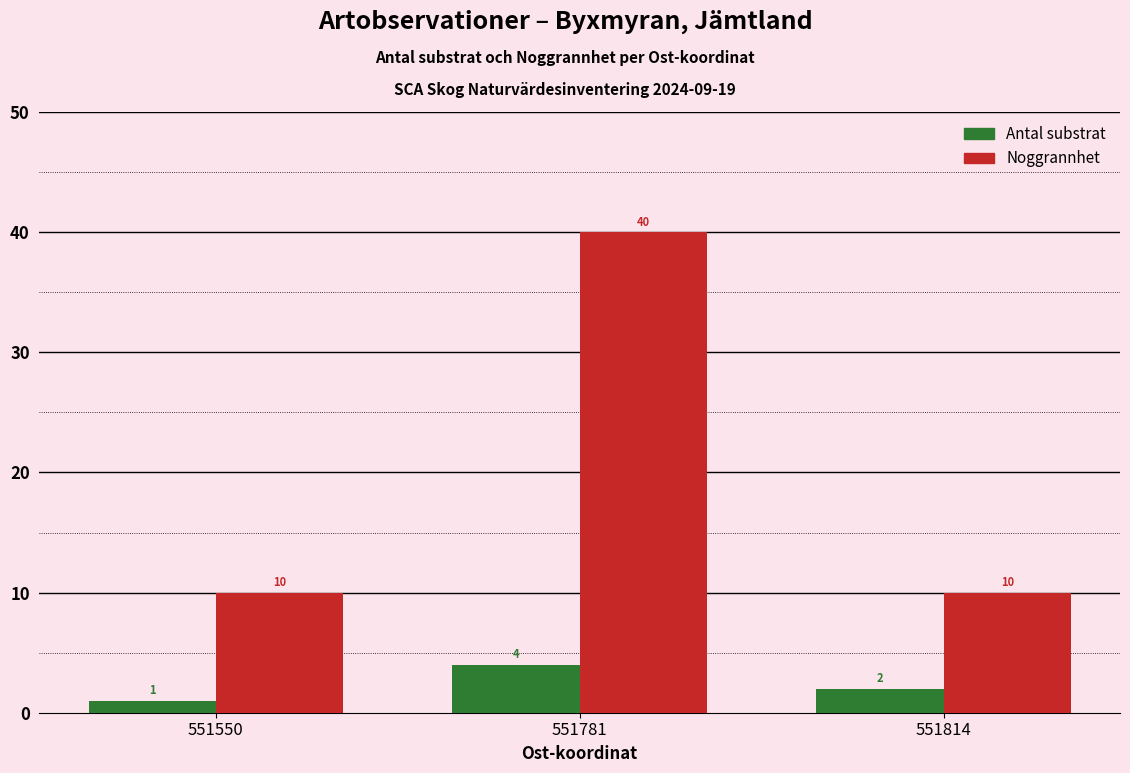

At how many categories does at least one series exceed 23?

1